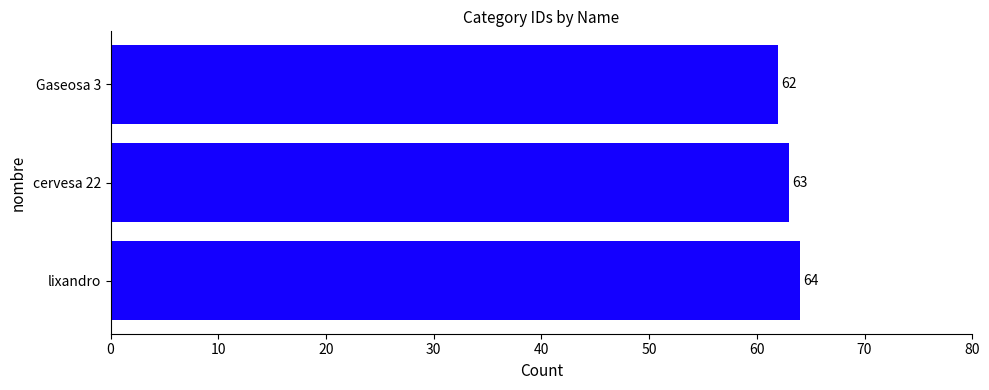

Count the values in the range 62 to 64.

3